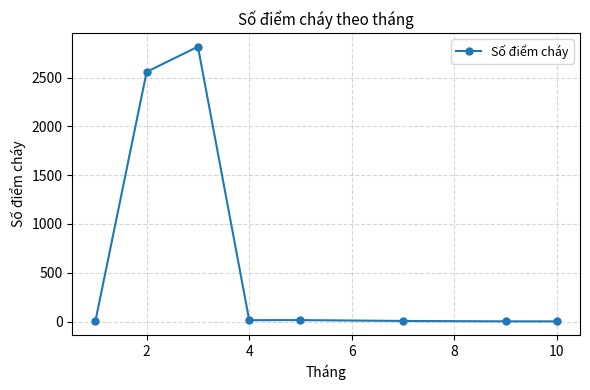

True or false: there are more than 0 points higher than both neighbors.

True